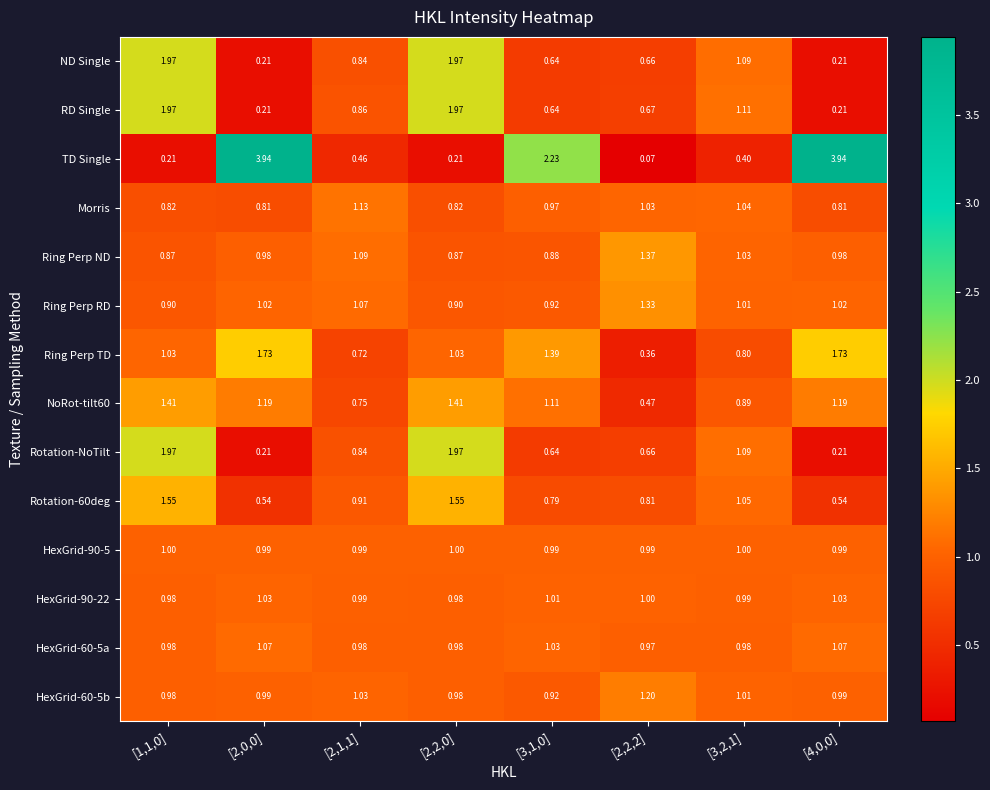

Is the value of HexGrid-60-5b at [2,1,1] greater than the value of HexGrid-90-5 at [2,0,0]?

Yes